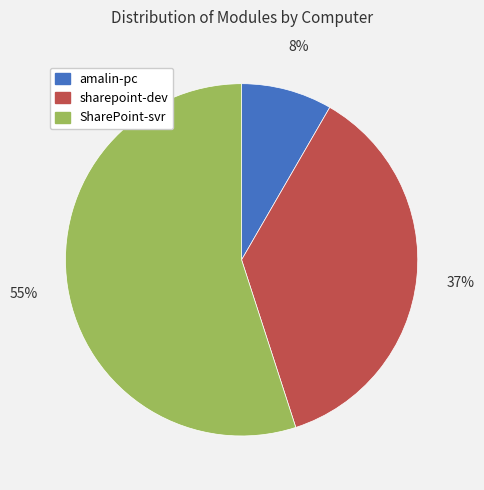

To the nearest percent, what percentage of the pie is amalin-pc?

8%